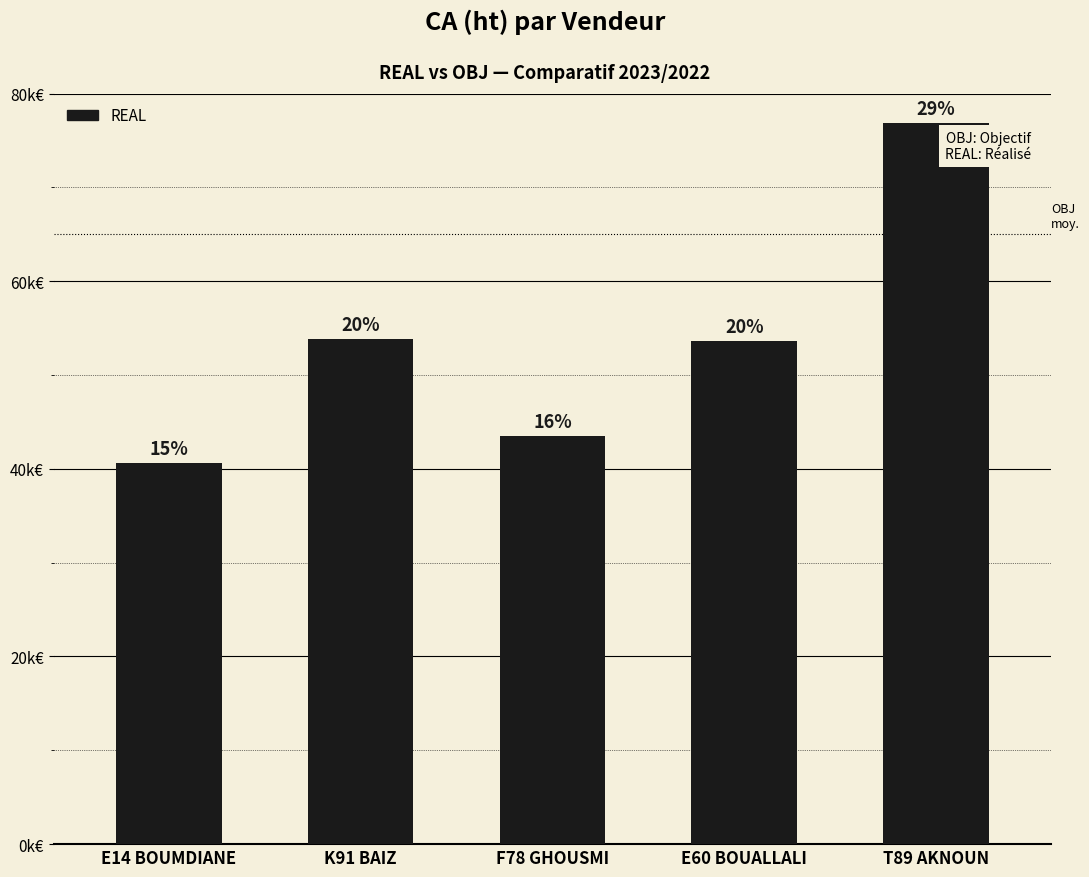

Read the value at F78 GHOUSMI.

43548.4